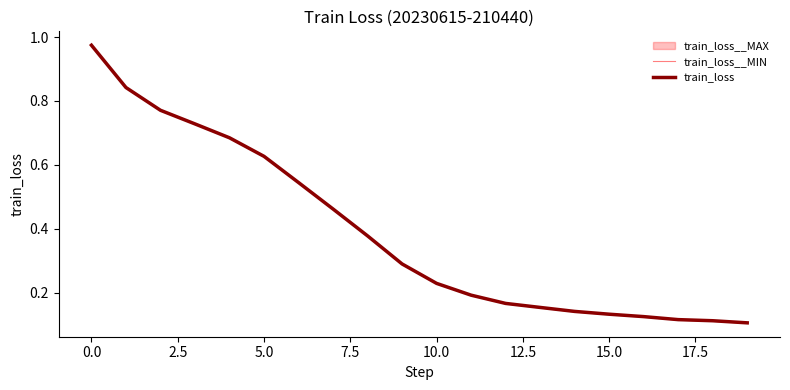

What is the maximum value shown in the chart?

1.0